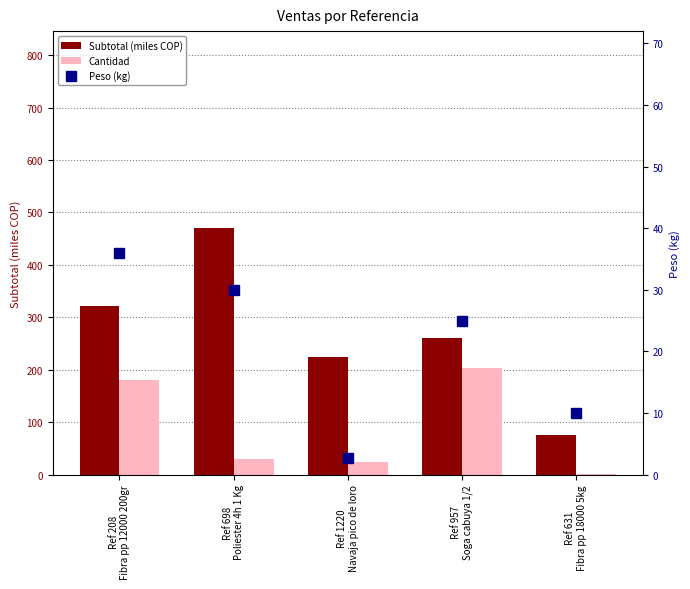

What is the lowest value of the Peso (kg) series?

2.8